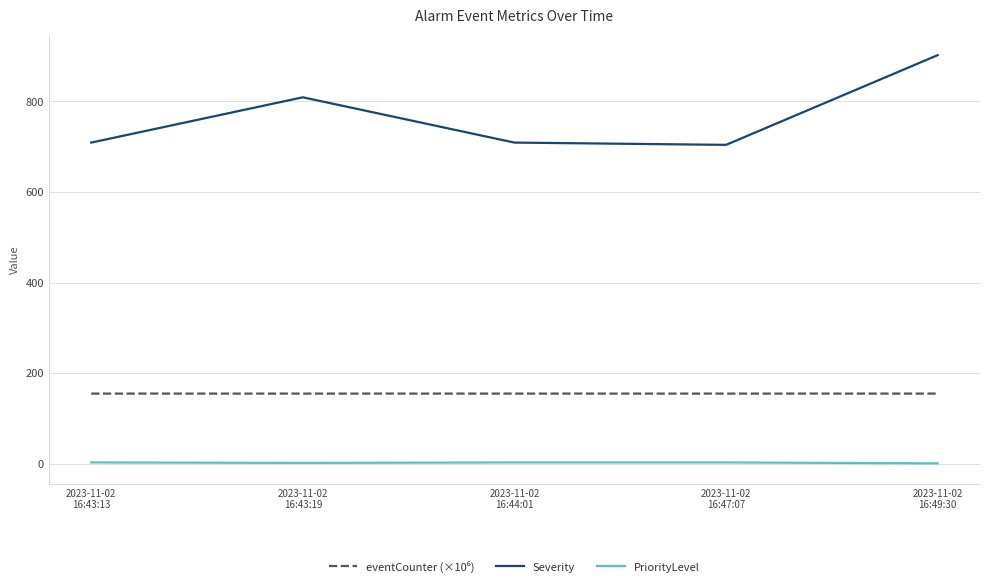

Which series has the widest spread of values?

Severity